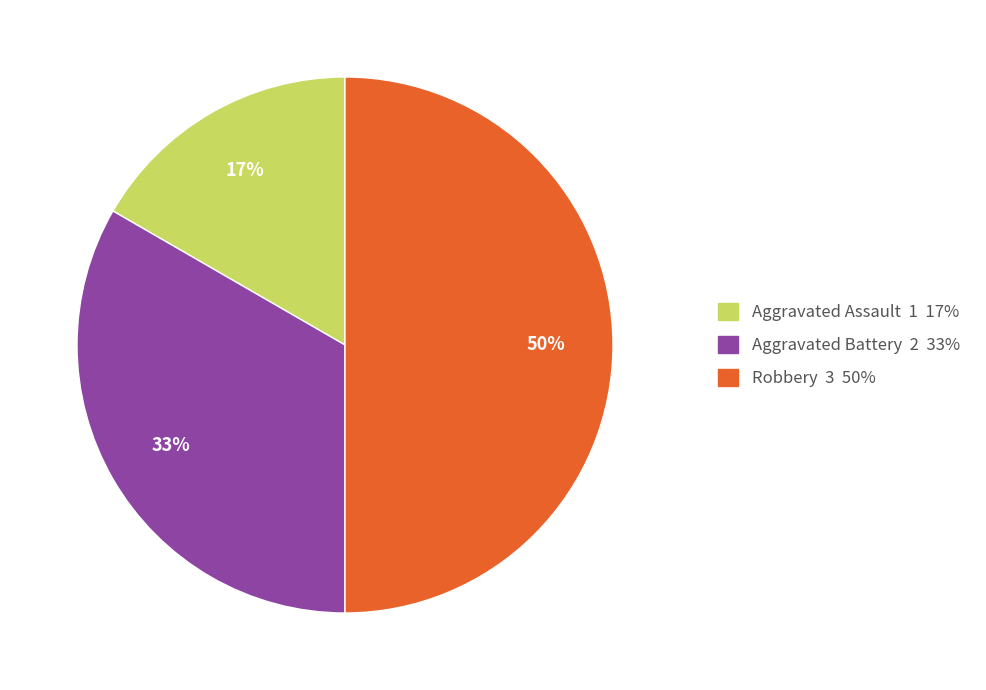

True or false: Aggravated Assault accounts for 17% of the total.

True